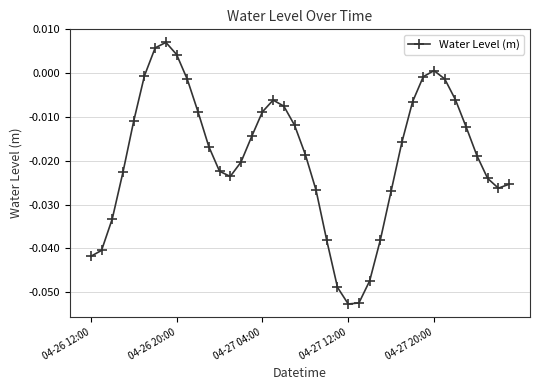

How many interior local peaks (higher than both neighbors) does the data have?

3